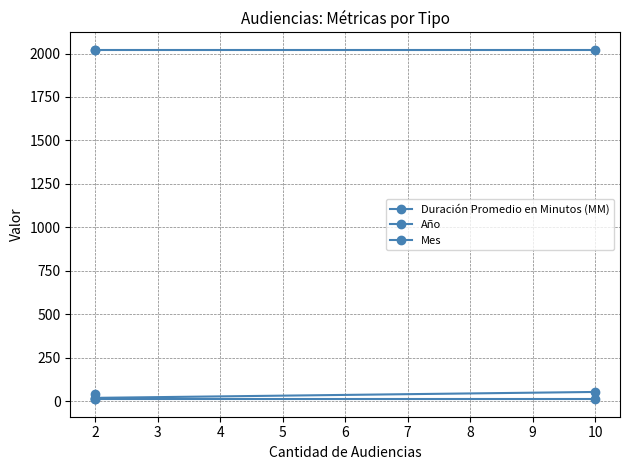

What is the total value across all series at 2?

2051